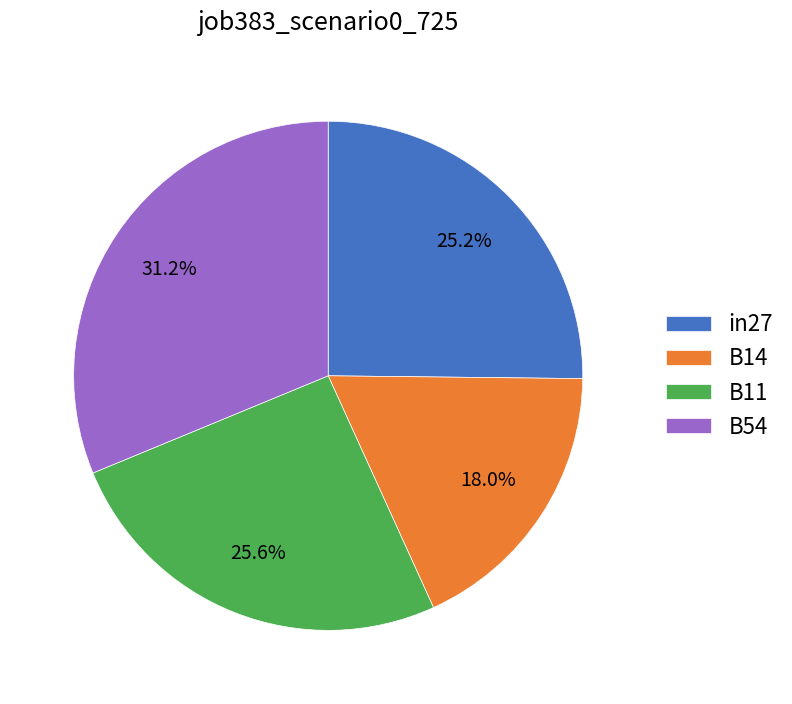

The in27 slice represents 25% of the pie. True or false?

True